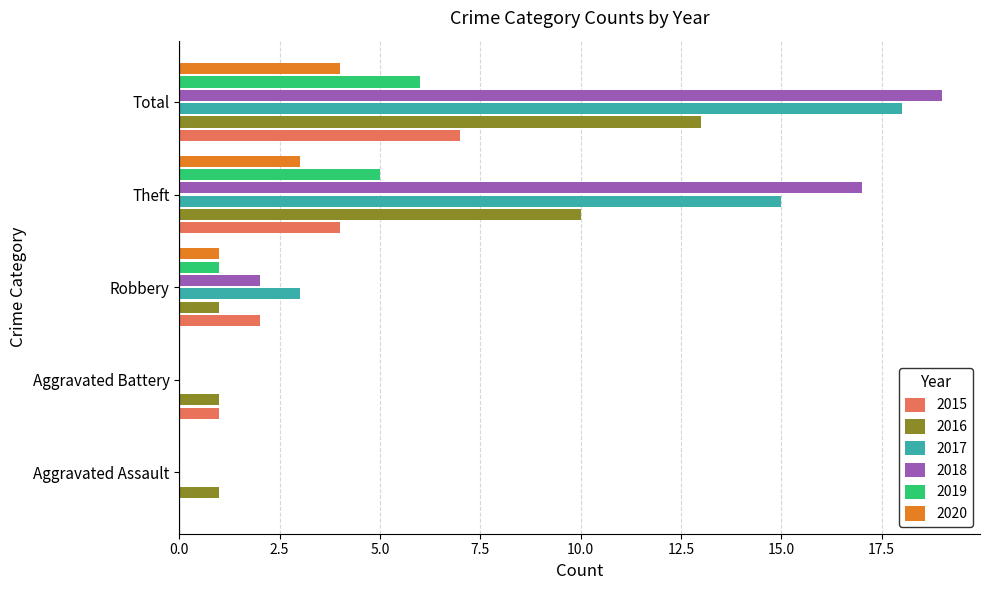

Is it true that 2018 equals 17 at Theft?

True